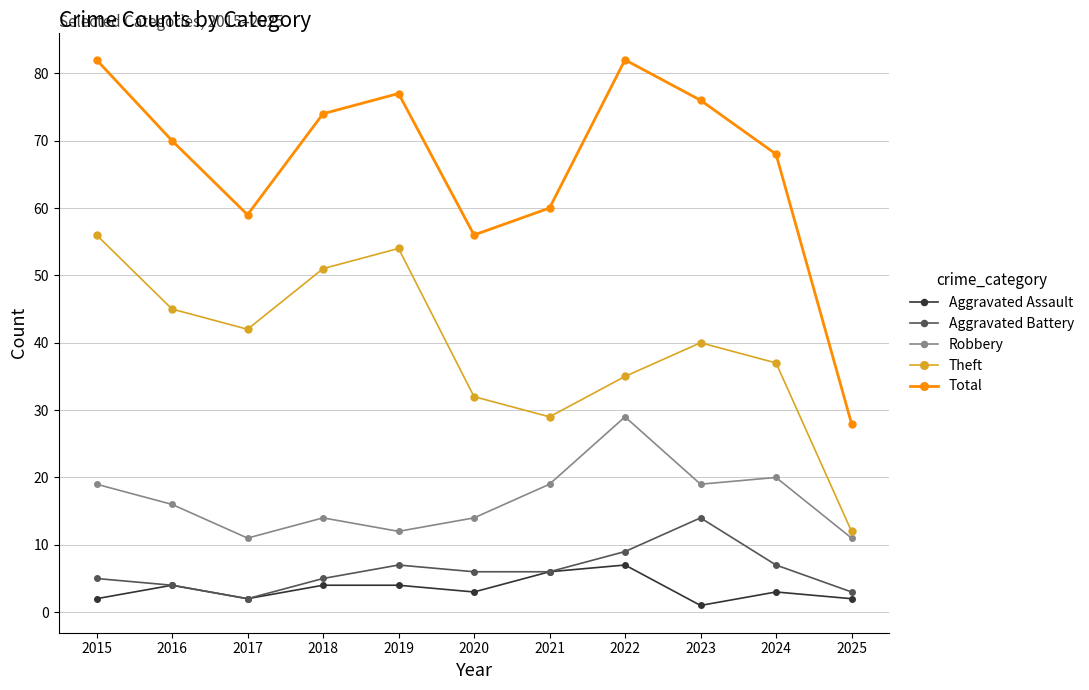

Which series has the largest total across all categories?

Total